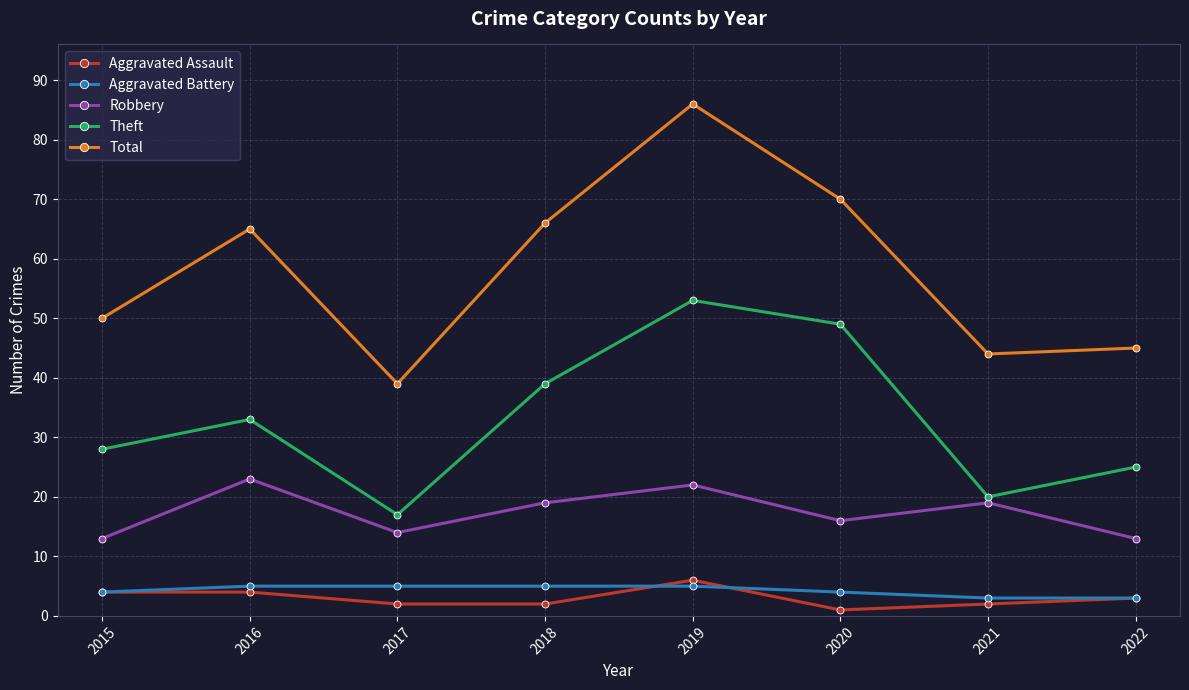

The Total series shows 22 at 2021. True or false?

False